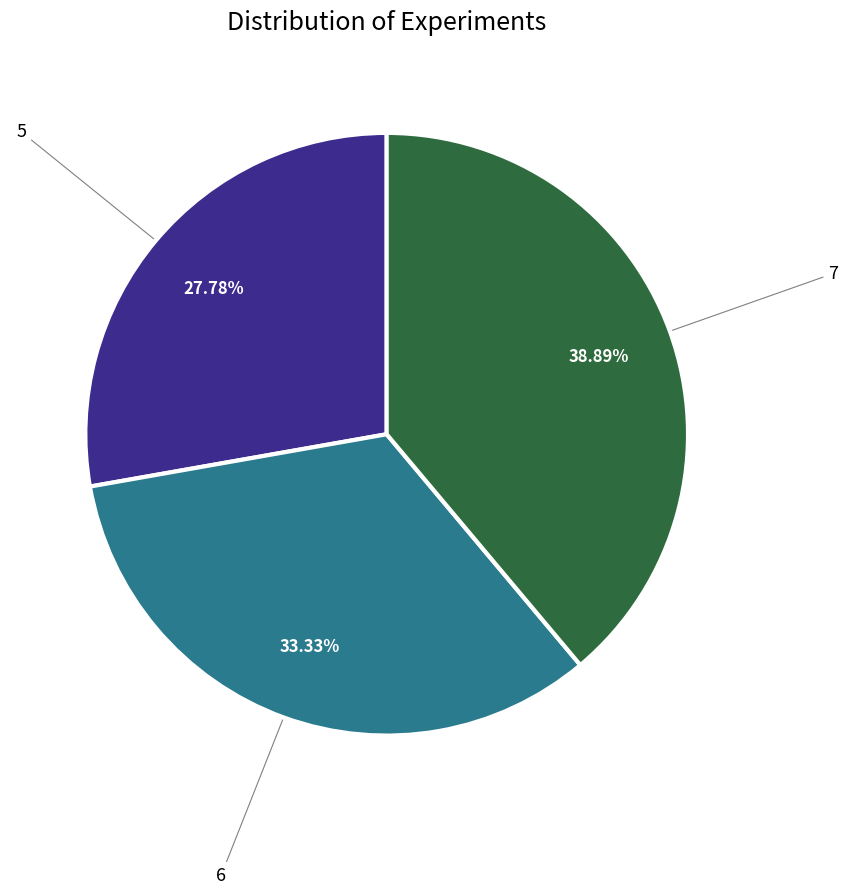

Is there a majority slice in this chart?

No